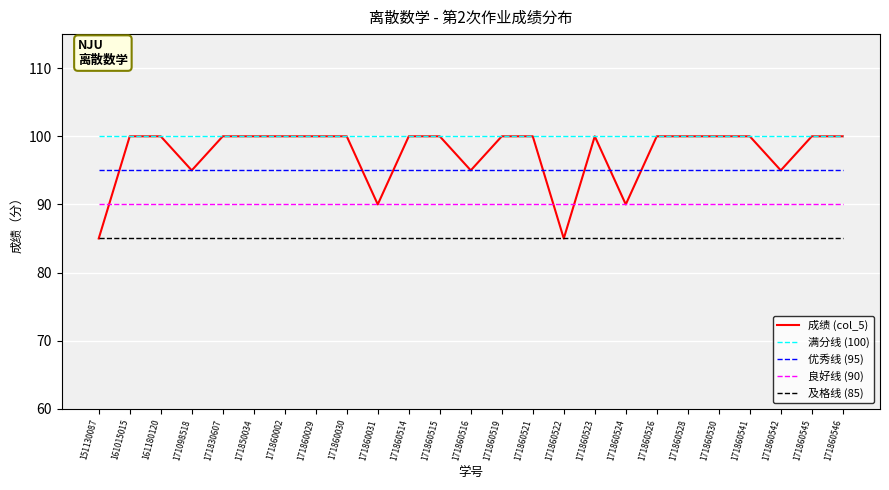

True or false: 良好线 (90) and 满分线 (100) intersect in this chart.

False